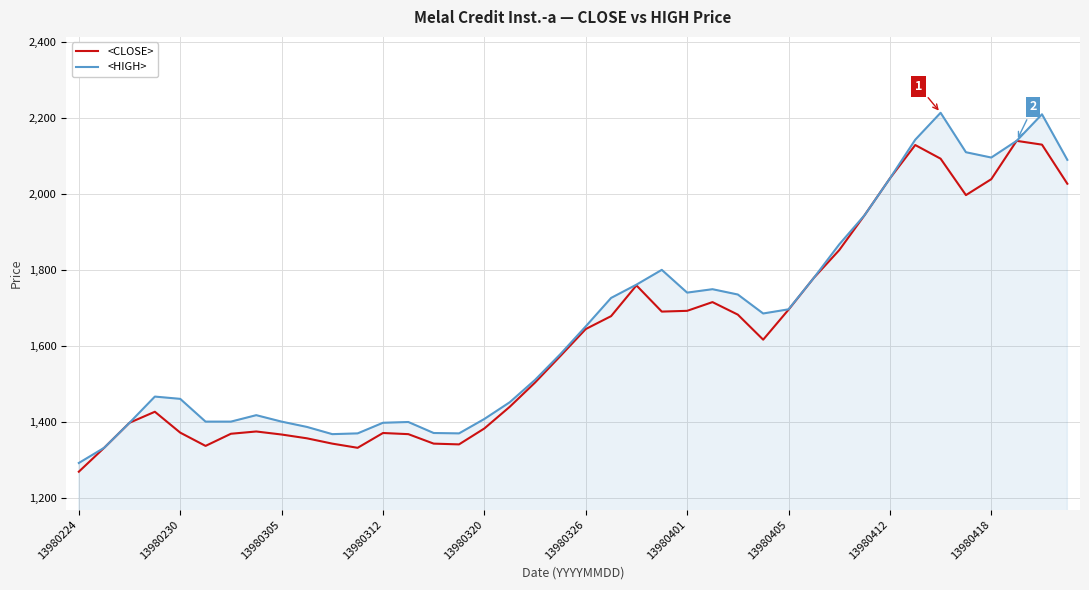

What is the minimum value for <HIGH>?

1291